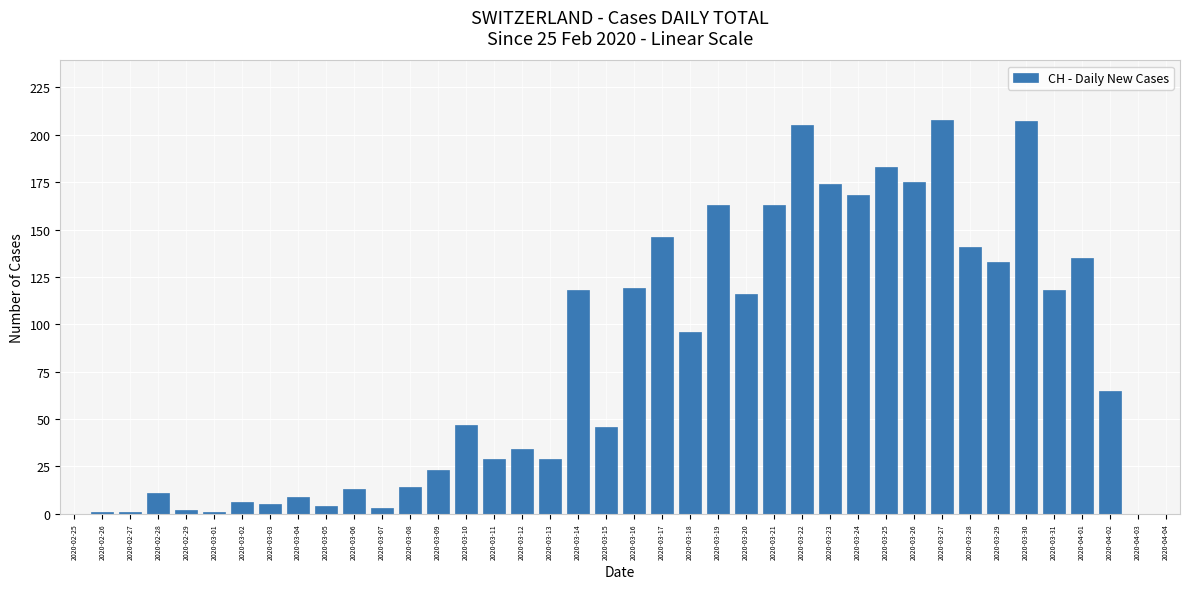

What is the sum of all values?

3111